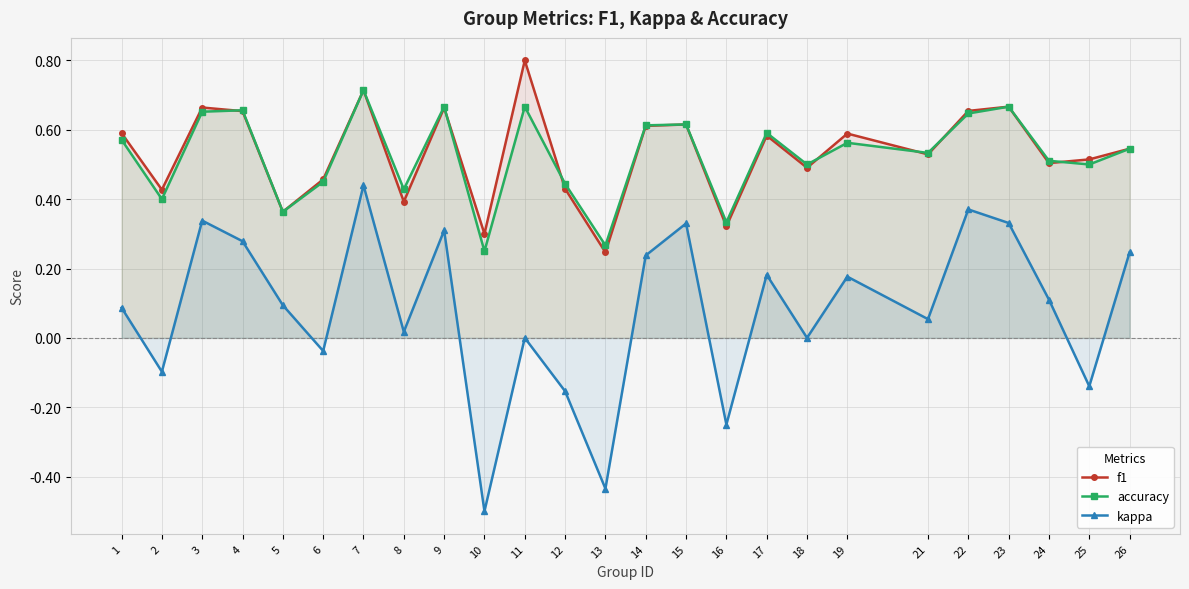

True or false: f1 and kappa cross at least once.

False